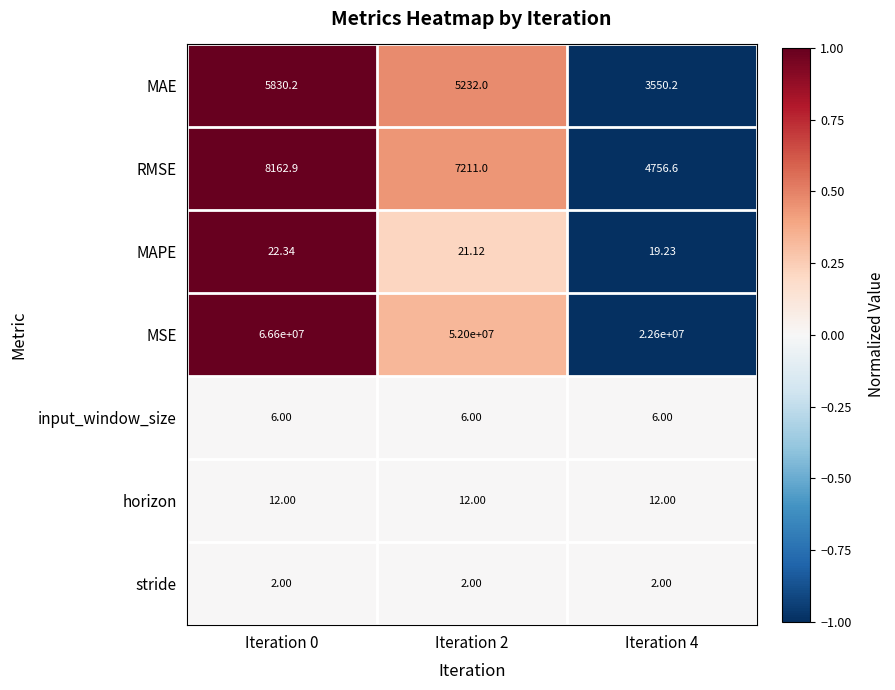

Which series has the largest total across all categories?

MSE